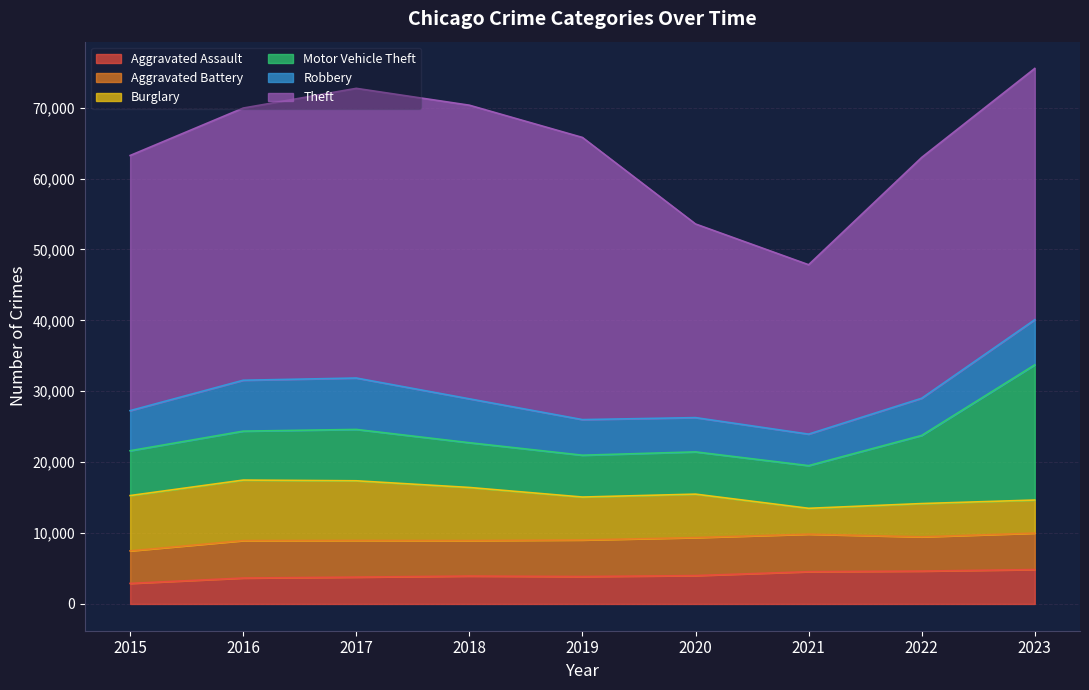

What is the total value across all series at 2018?

70340